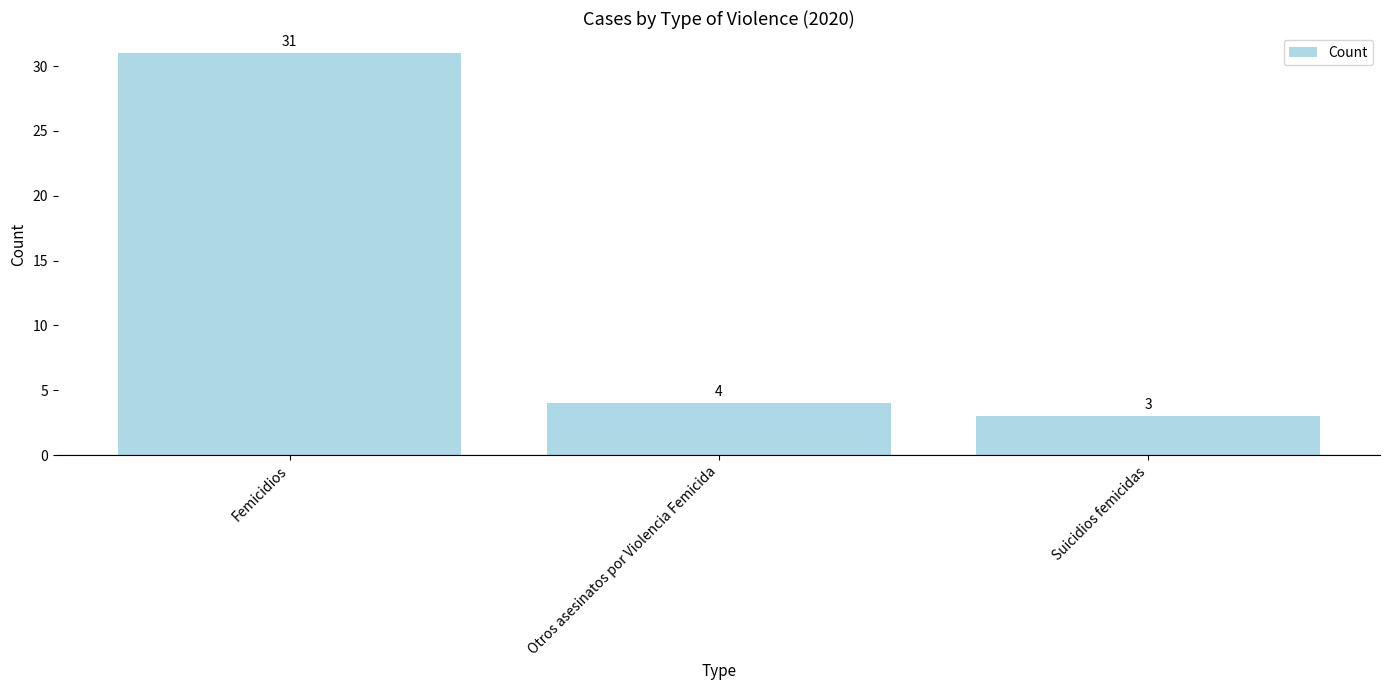

What is the change in value from Otros asesinatos por Violencia Femicida to Suicidios femicidas?

-1